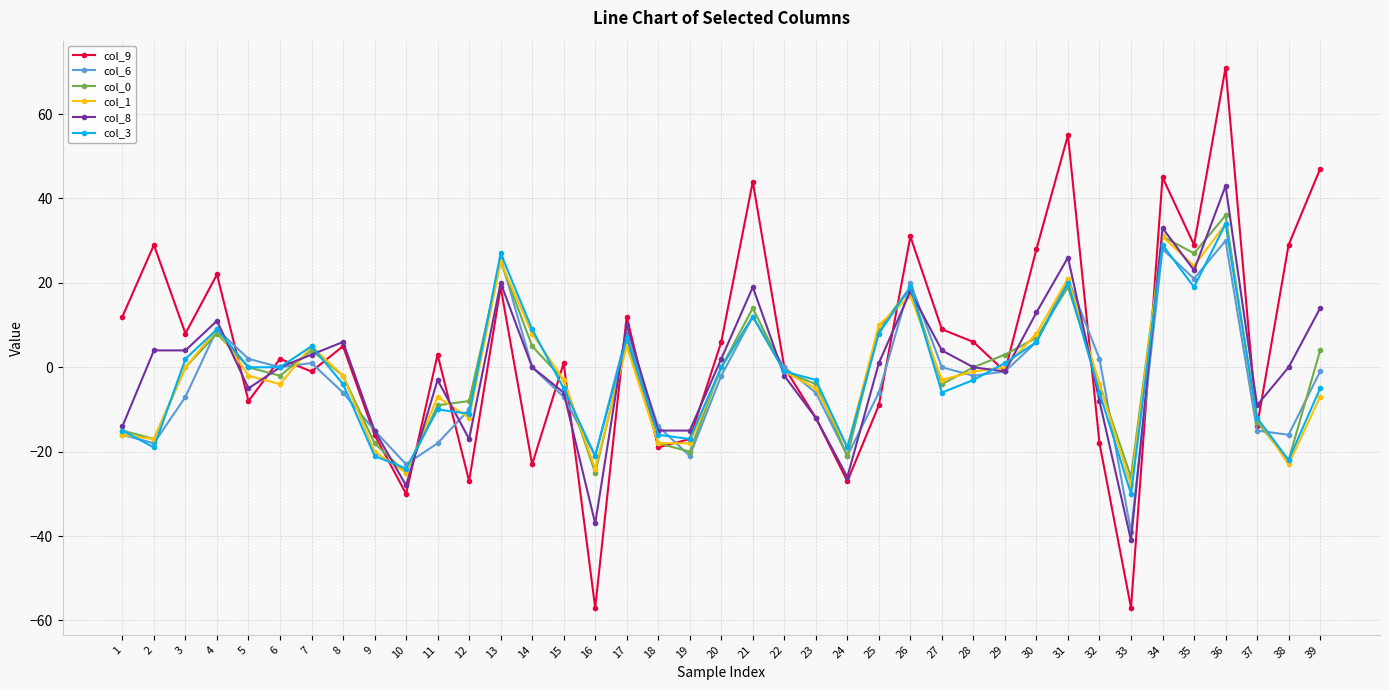

Which series has the largest total across all categories?

col_9